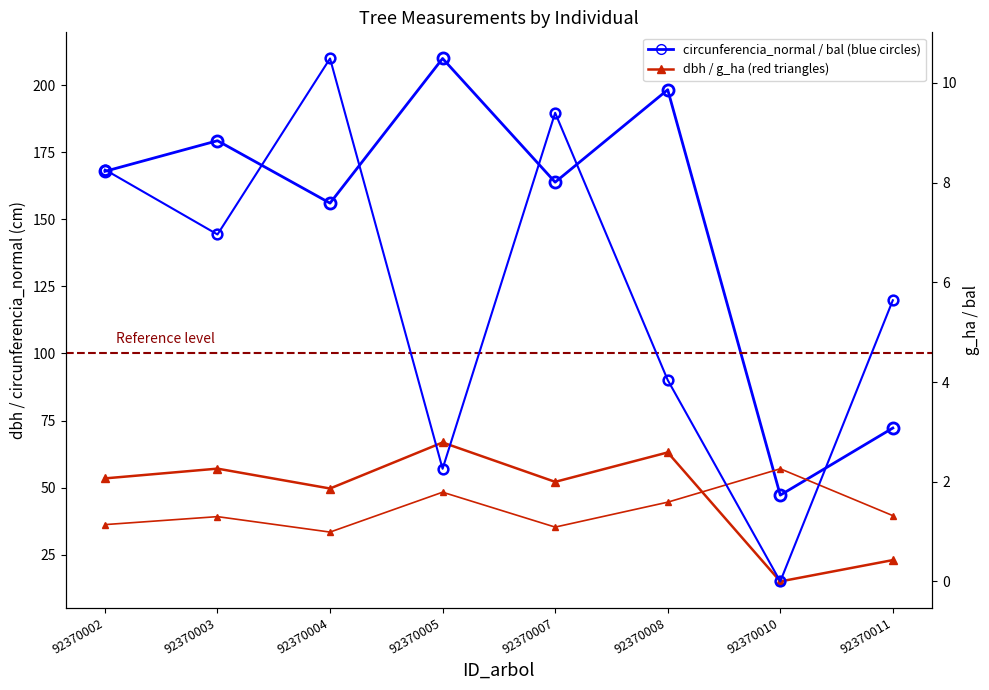

Reading right to left, list all the values displayed in this chart.

dbh: 23.0	15.0	63.1	52.1	66.8	49.7	57.1	53.4
circunferencia_normal: 72.2	47.2	198.3	163.8	210.0	156.0	179.3	167.9
g_ha: 1.3	2.3	1.6	1.1	1.8	1.0	1.3	1.1
bal: 5.6	0.0	4.0	9.4	2.3	10.5	7.0	8.3